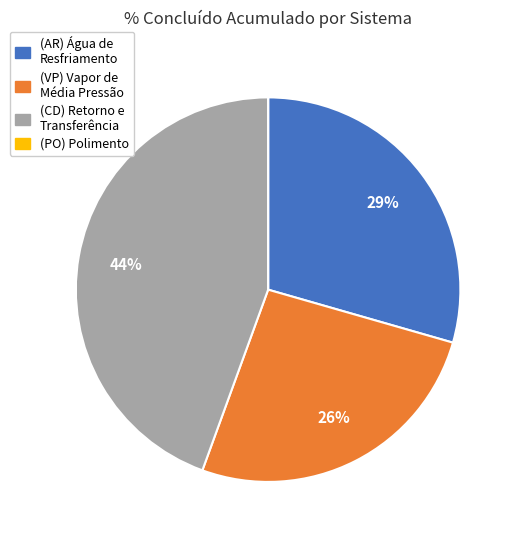

To the nearest percent, what is the average slice percentage?

25%